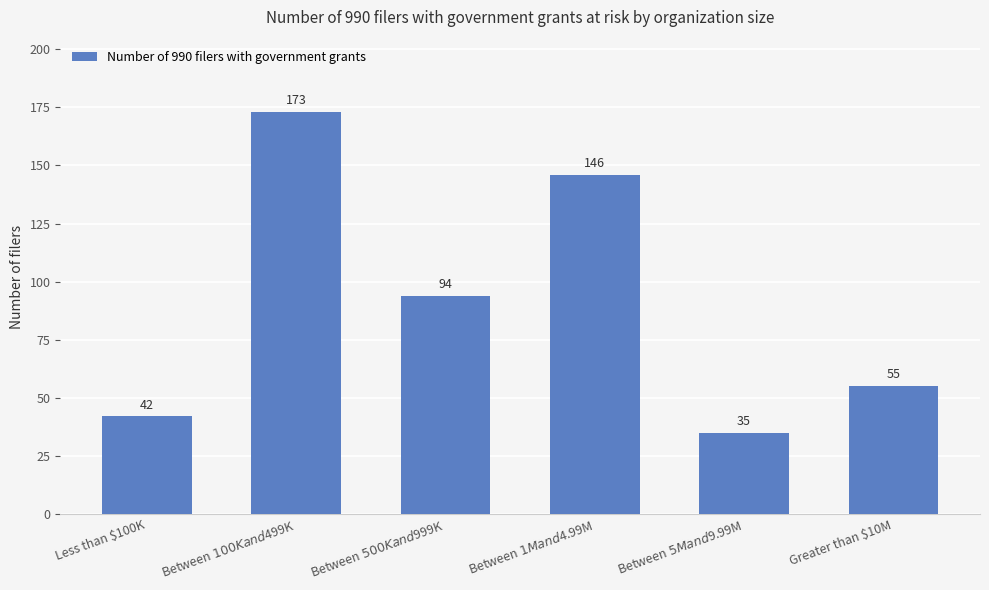

Which category has the lowest value across all series?

Between $5M and $9.99M